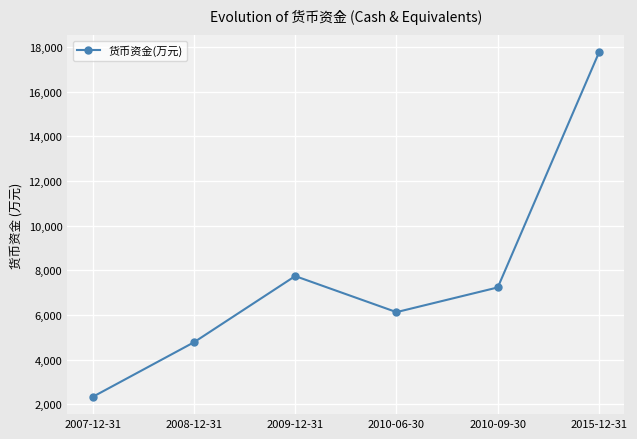

Reading right to left, what are all the values shown in this chart?

17762	7233	6127	7741	4776	2332